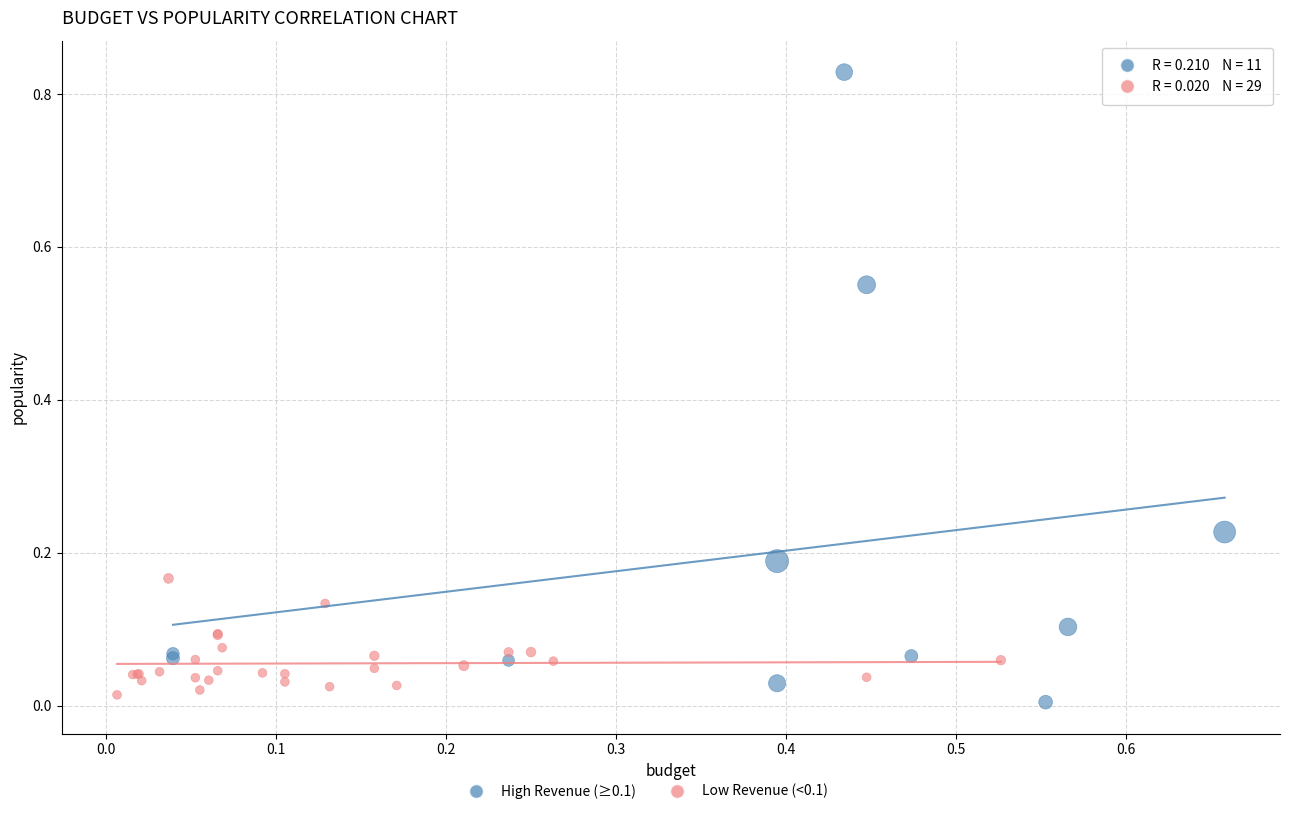

Which series contains the highest Y value?

High Revenue (≥0.1)